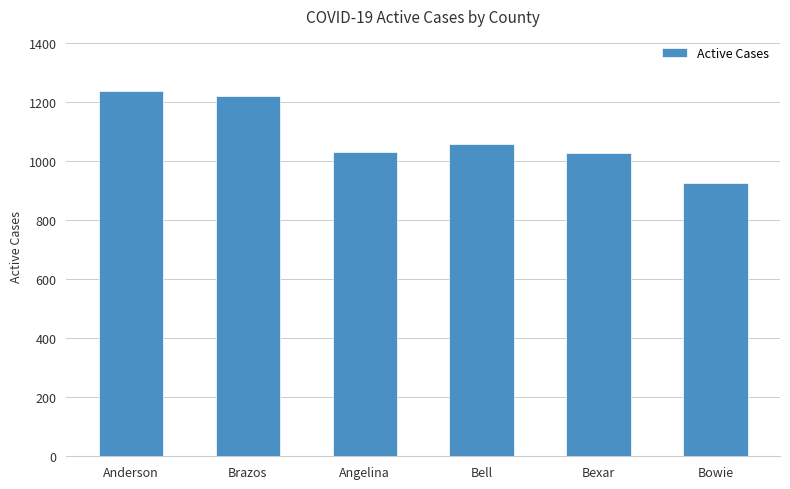

Is it true that the value at Bell is 1059?

True